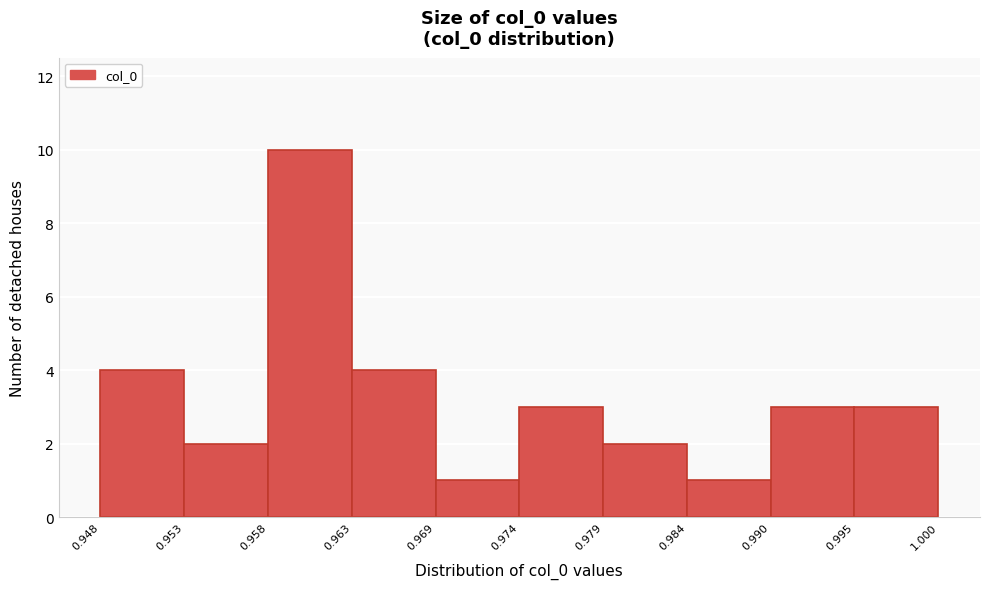

Over which range of the x-axis is the bar tallest?

0.958 to 0.963